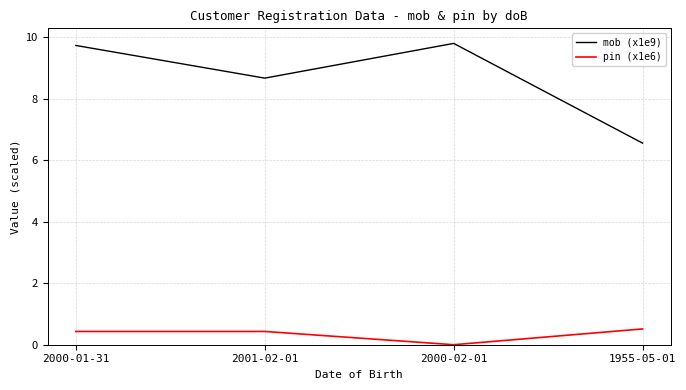

At 2000-01-31, list the series in order from largest to smallest.

mob (x1e9), pin (x1e6)